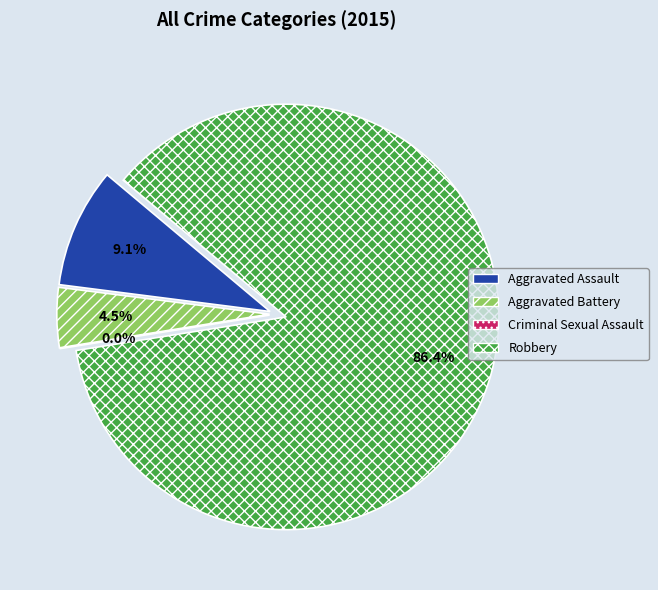

Combined, do Criminal Sexual Assault and Robbery account for over 50%?

Yes